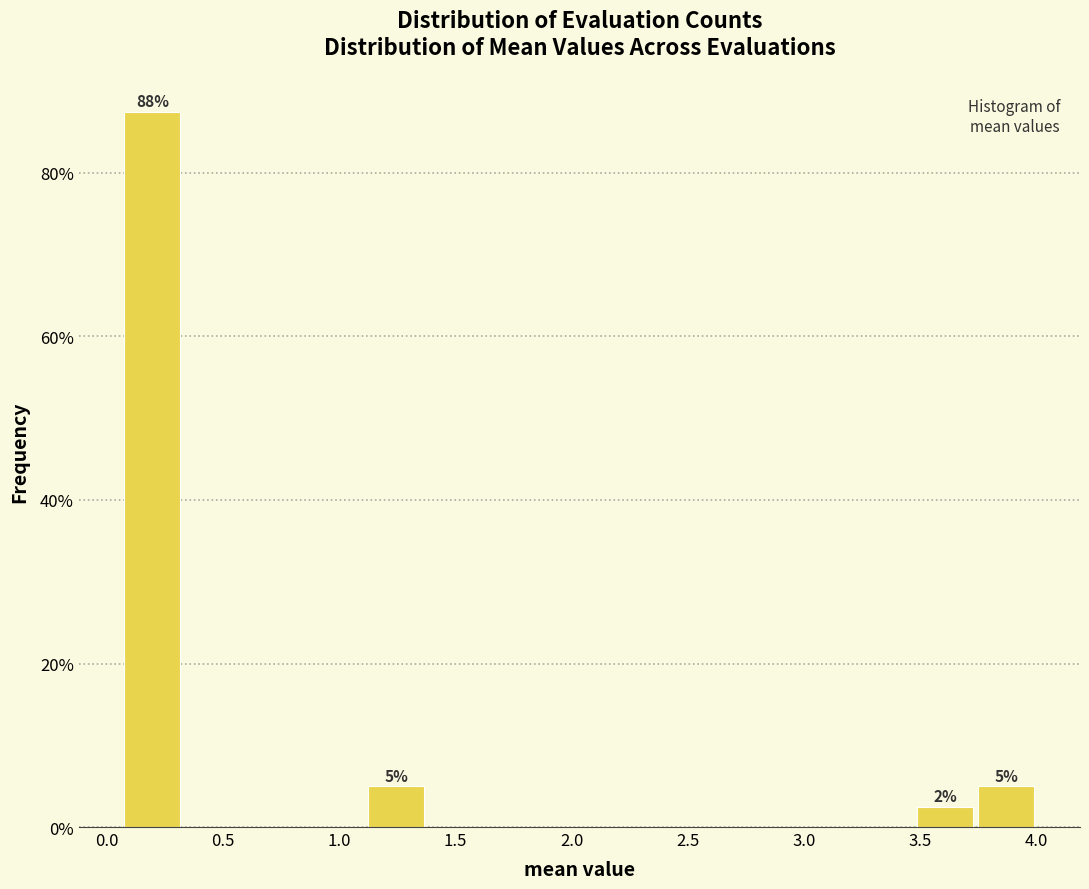

Over which range of the x-axis is the bar tallest?

0.05 to 0.35